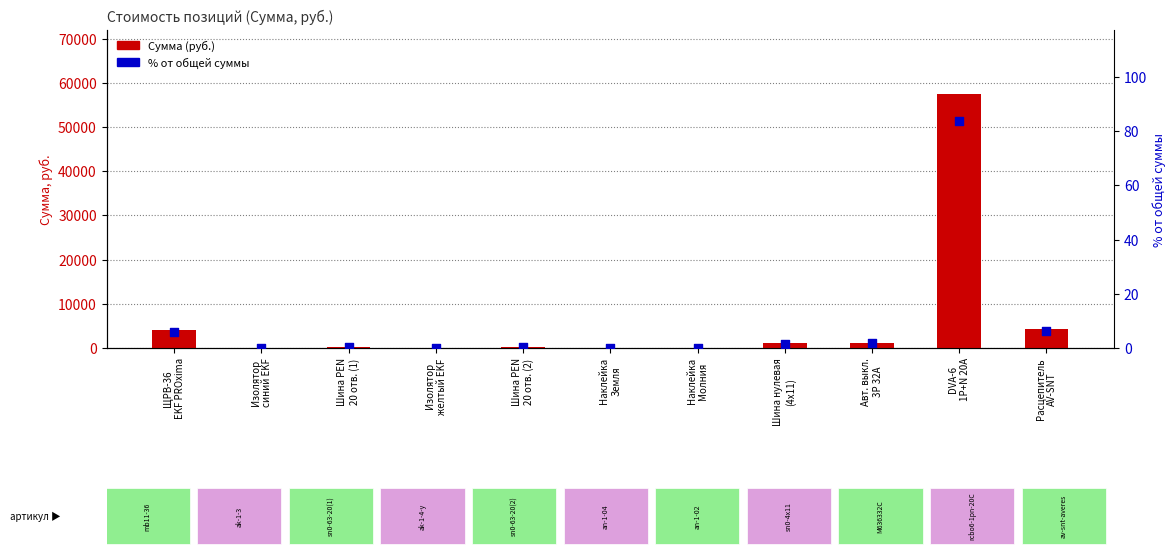

At which category is the sum across all series the highest?

DVA-6
1P+N 20А